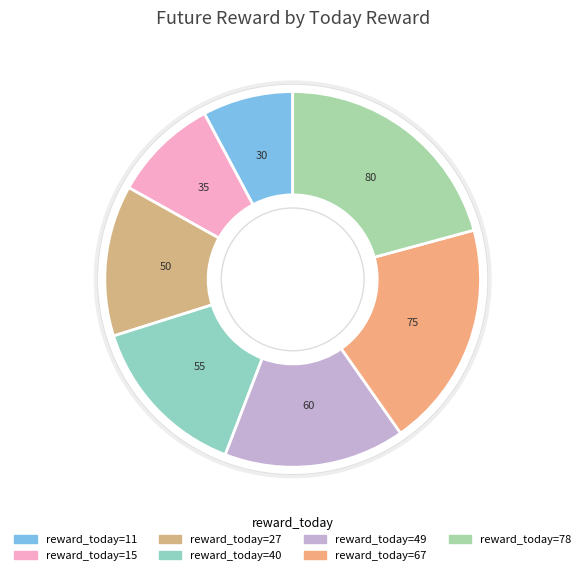

How many segments does this pie chart have?

7